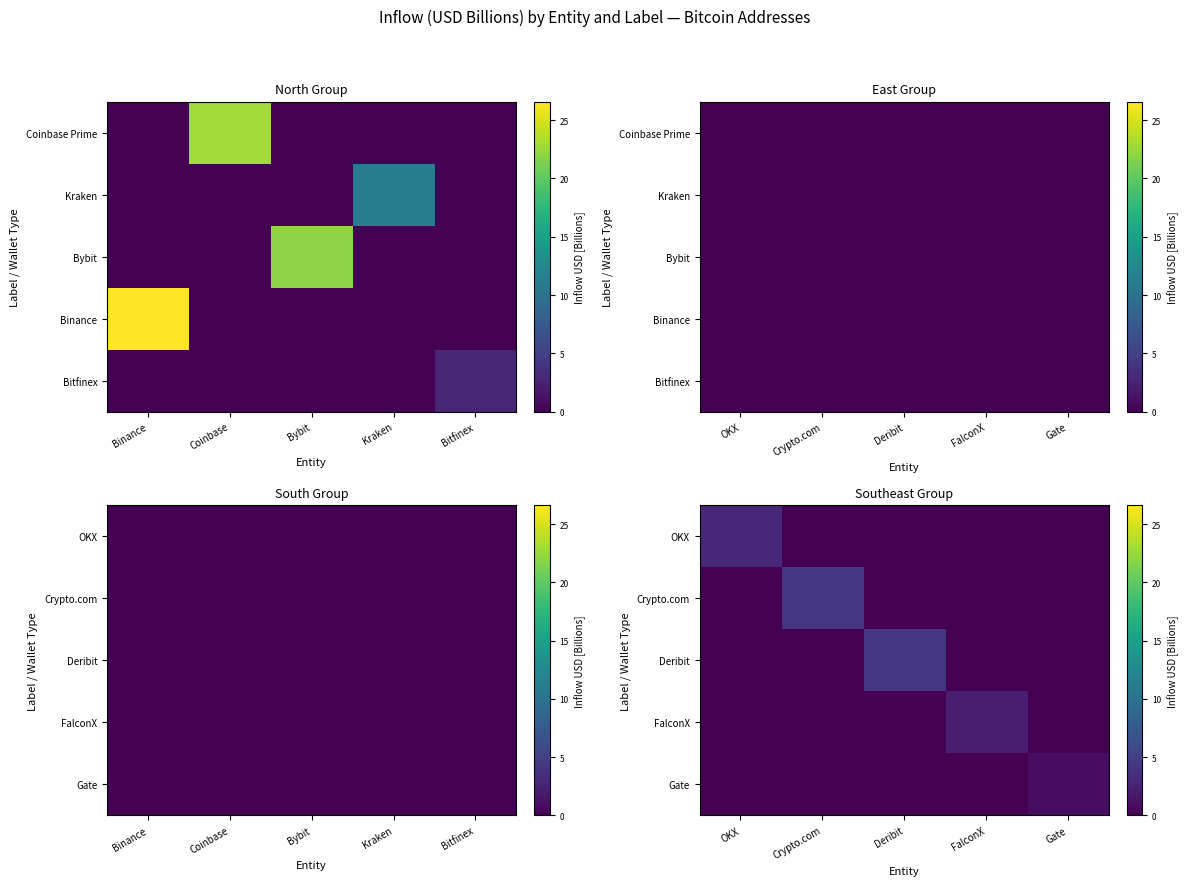

True or false: Deribit has a value of 0.0 at Gate.

True